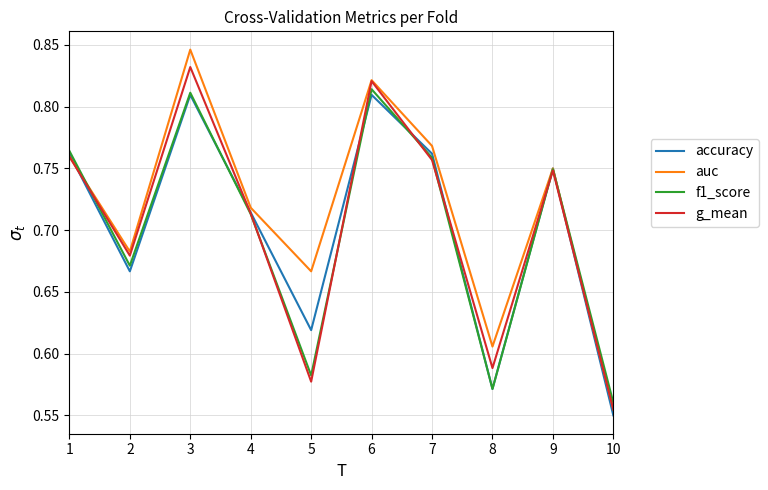

Is it true that f1_score equals 0.2 at 7?

False